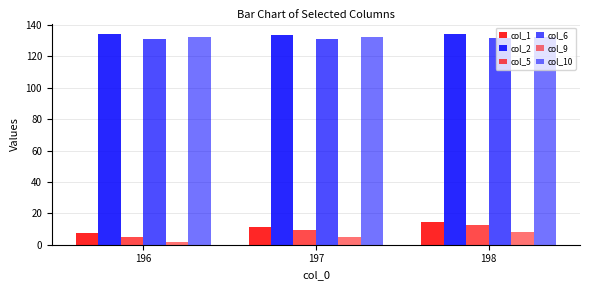

What is the difference between the highest and lowest values at 197?

128.3